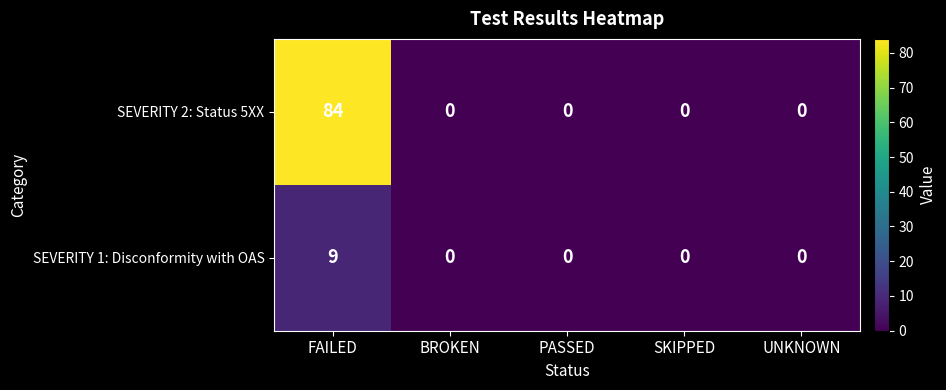

Reading left to right, what are all the values shown in this chart?

SEVERITY 2: Status 5XX: FAILED=84	BROKEN=0	PASSED=0	SKIPPED=0	UNKNOWN=0
SEVERITY 1: Disconformity with OAS: FAILED=9	BROKEN=0	PASSED=0	SKIPPED=0	UNKNOWN=0